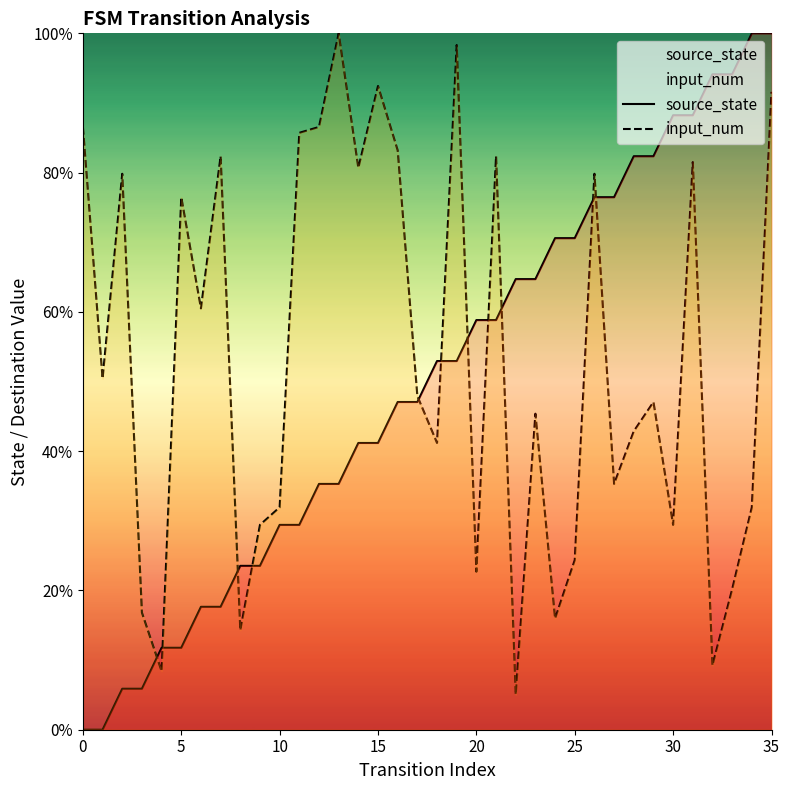

What is the spread (max minus min) of values at 5?

64.7